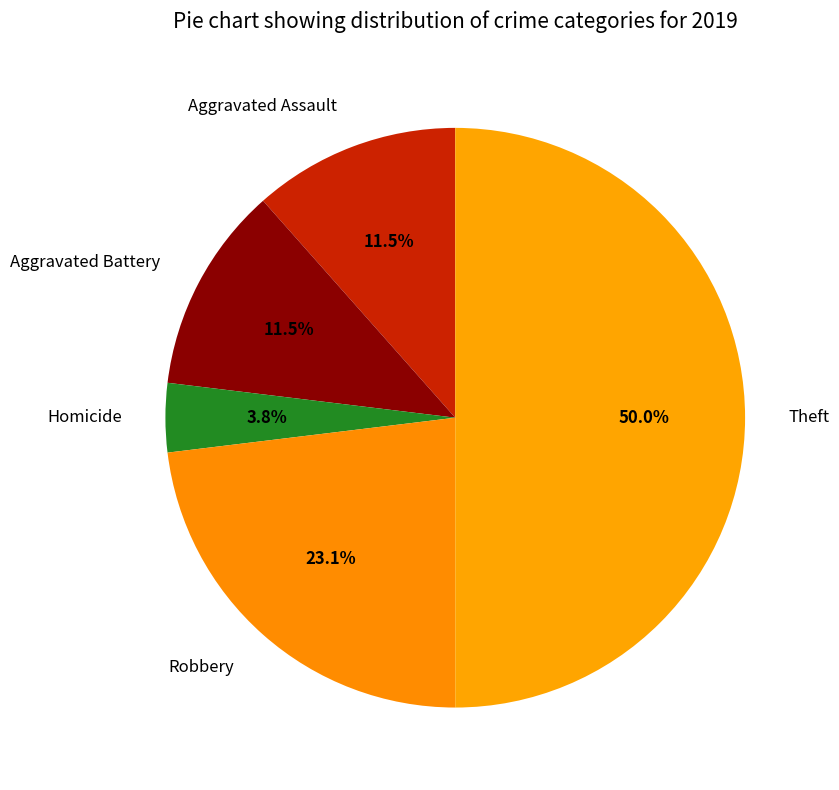

Do Homicide and Robbery together represent more than half of the pie?

No